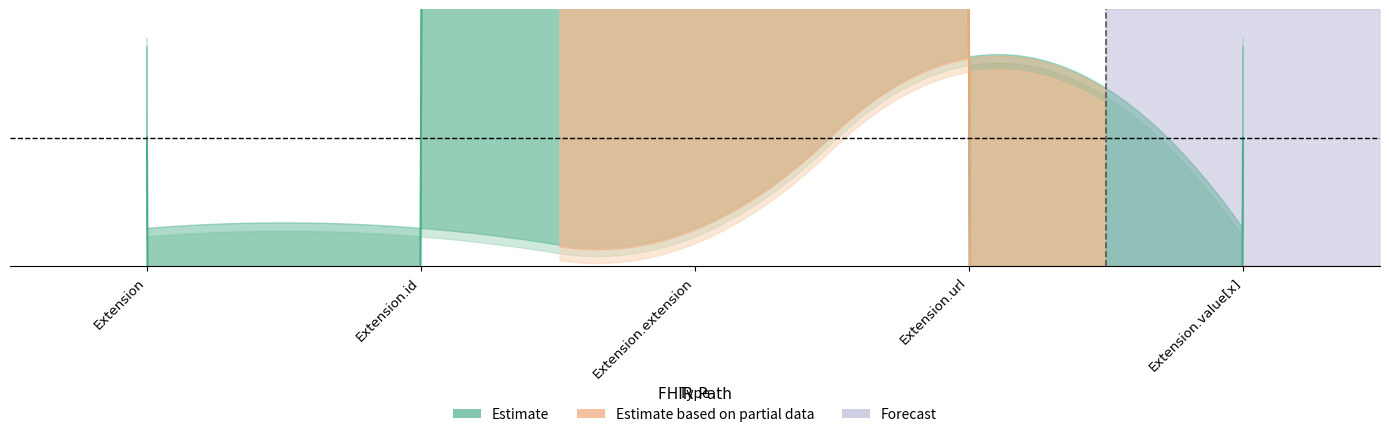

What position from the left is Extension.value[x]?

5